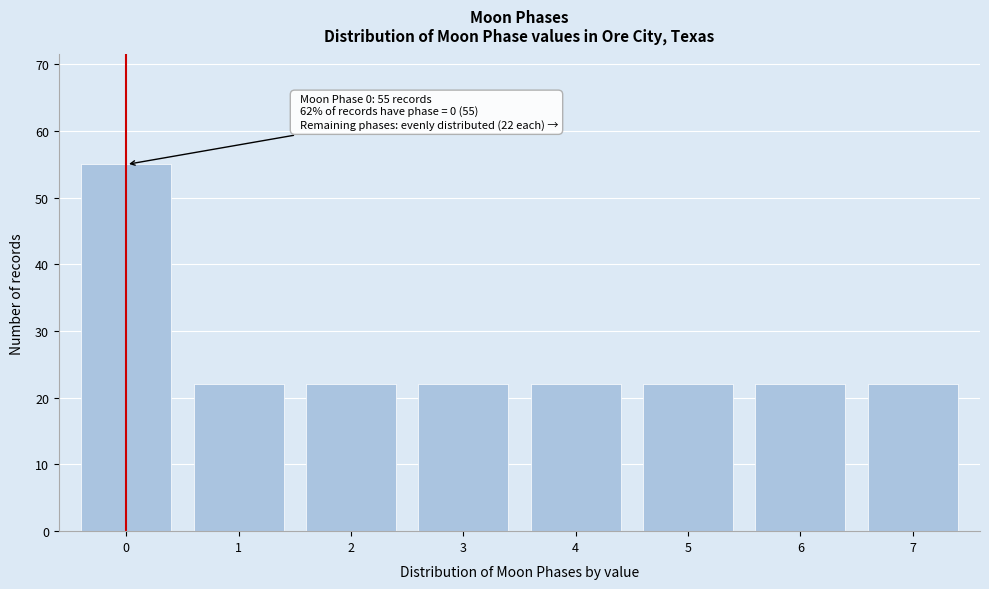

Reading left to right, transcribe all the data shown in this chart.

55	22	22	22	22	22	22	22